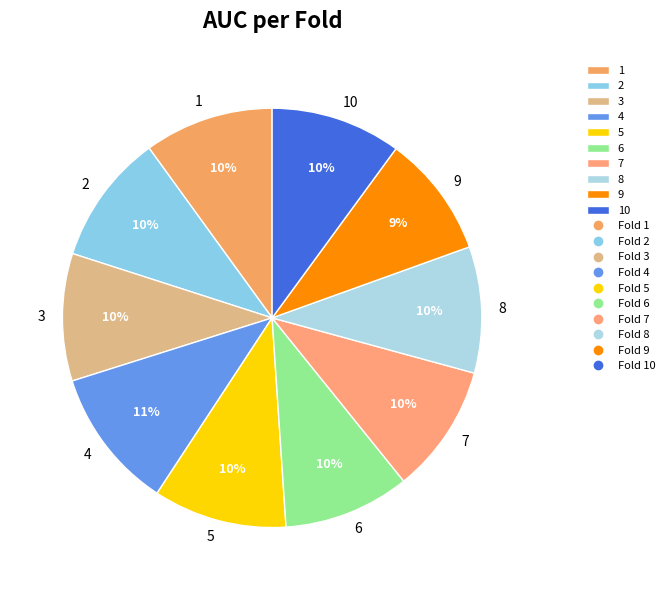

To the nearest percent, what percentage of the pie is 7?

10%